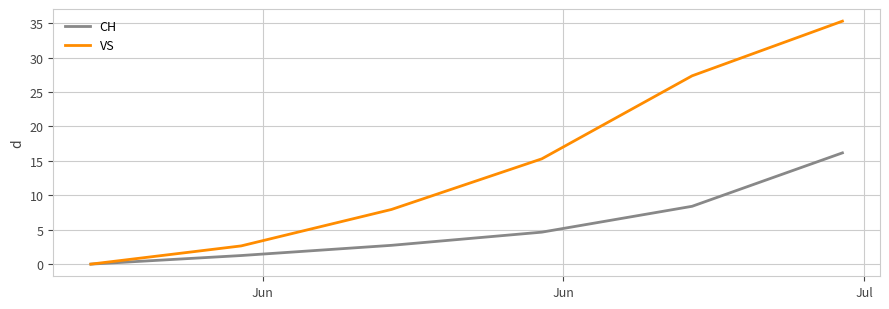

List the series in order of their overall mean, lowest first.

CH, VS